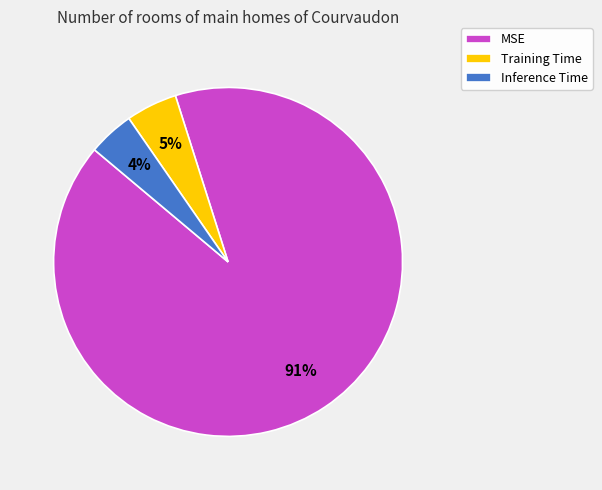

True or false: MSE accounts for 81% of the total.

False